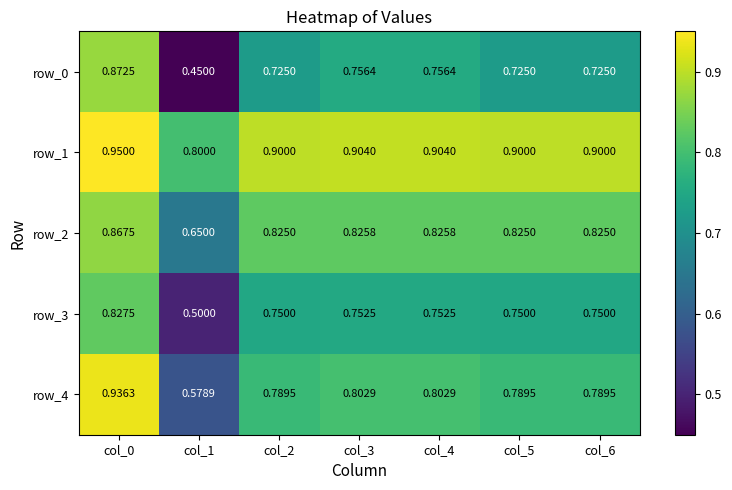

Rank the categories by row_1 value from lowest to highest.

col_1, col_2, col_5, col_6, col_3, col_4, col_0